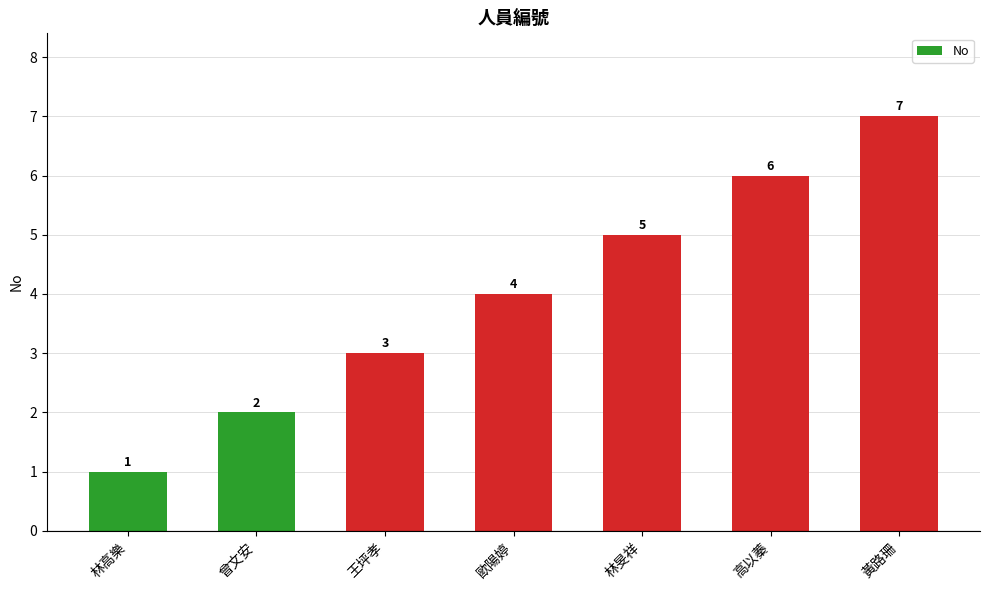

What is the smallest value displayed?

1